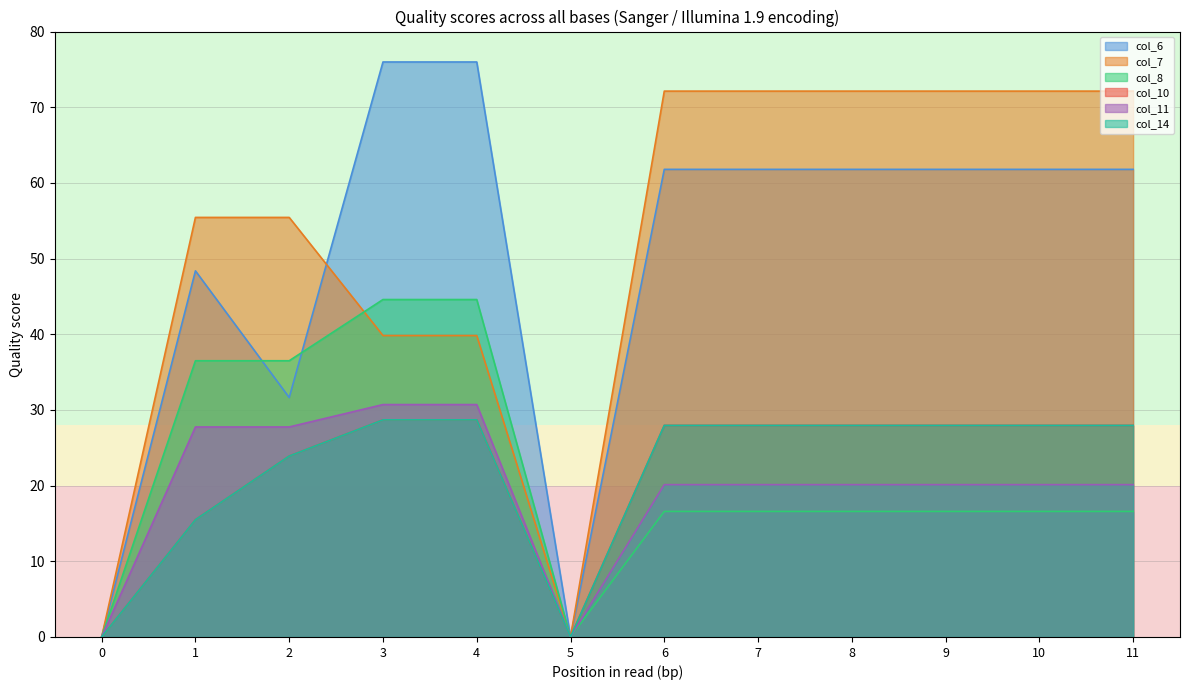

What is the maximum value for col_11?

30.7